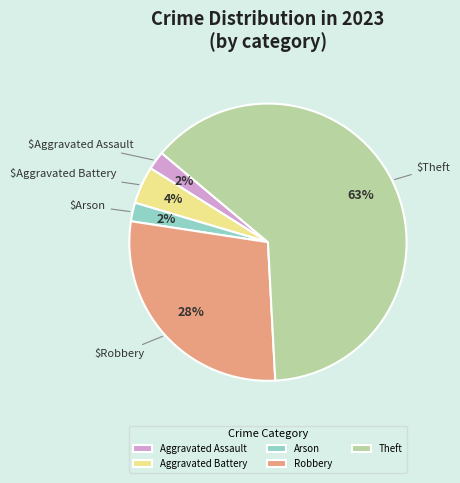

Is it true that Aggravated Assault is 11% of the pie?

False